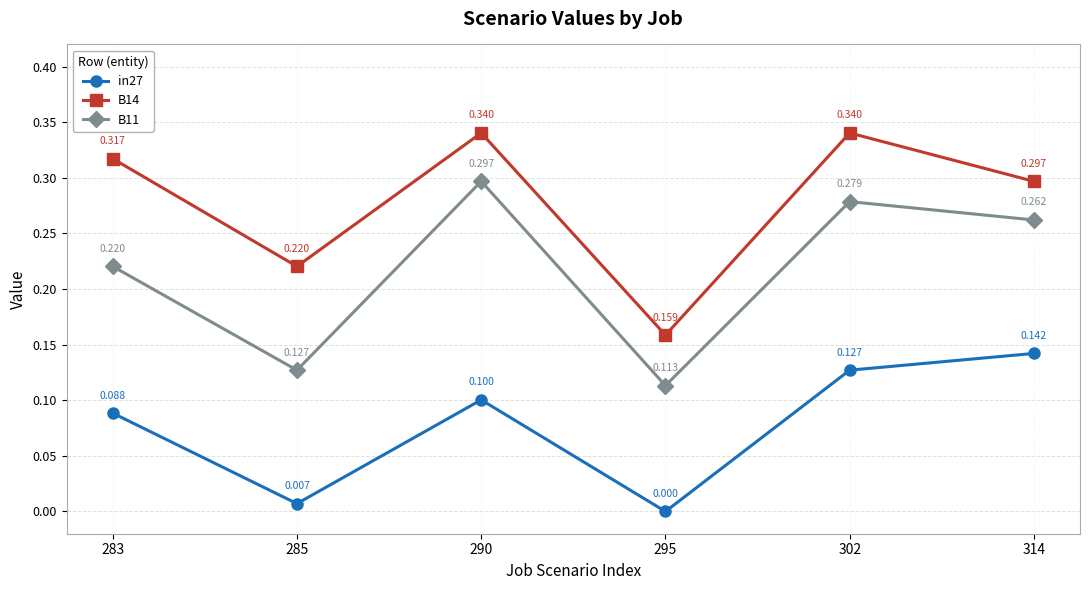

How many interior local peaks does the in27 series have?

1